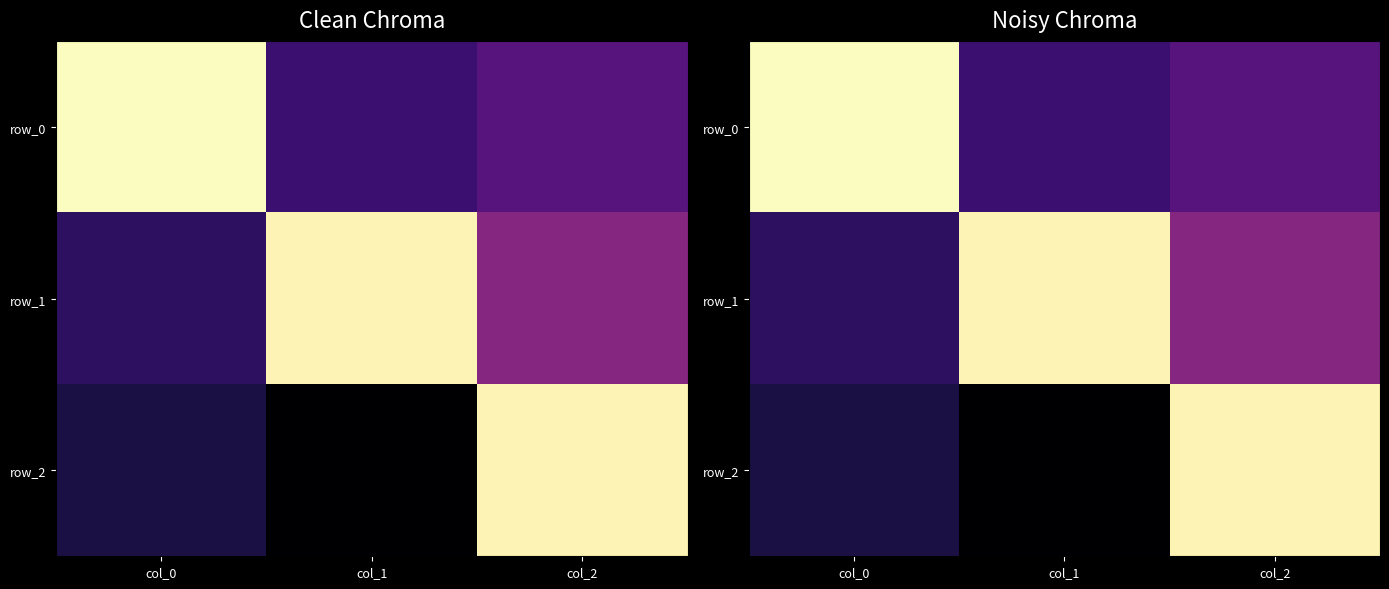

What is the approximate value of row_2 at col_2?

1.0